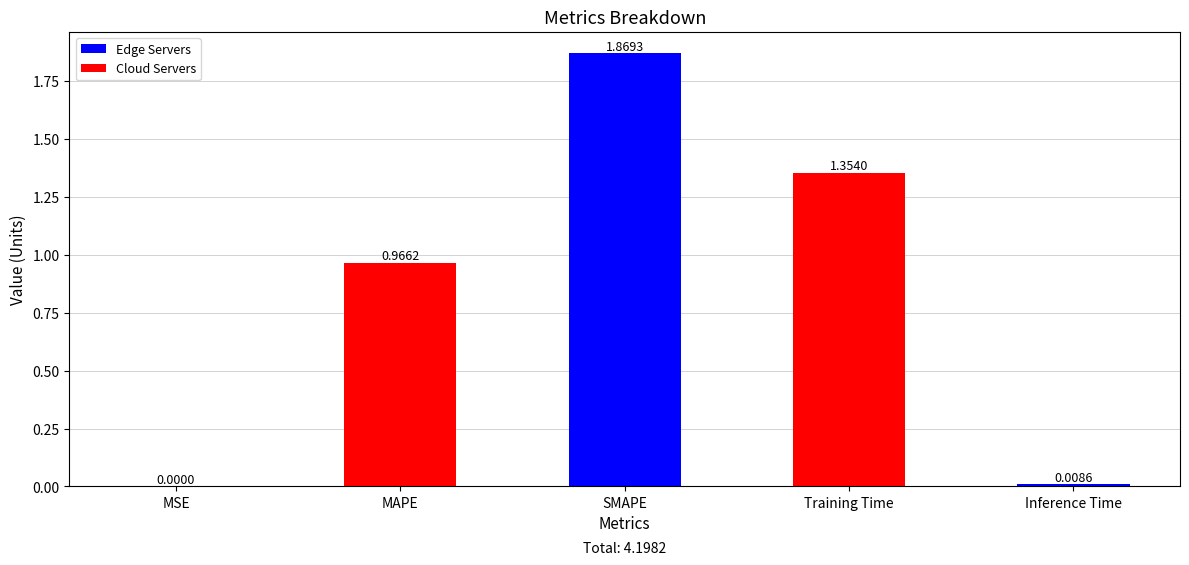

What is the sum of all values?

4.2